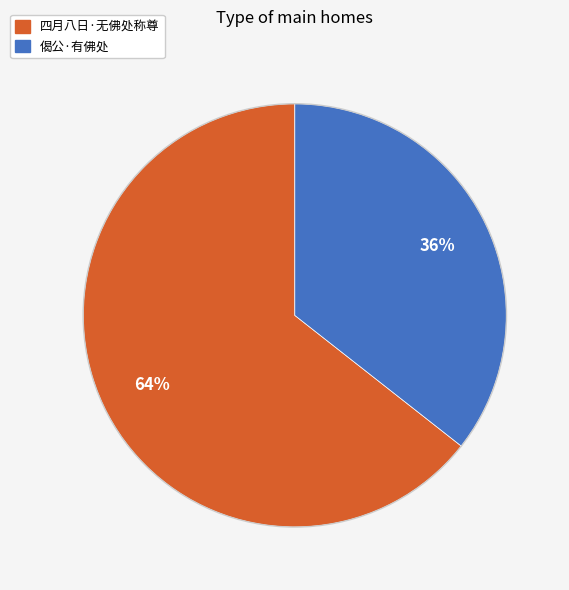

Rank the categories by value from highest to lowest.

四月八日·无佛处称尊, 偈公·有佛处